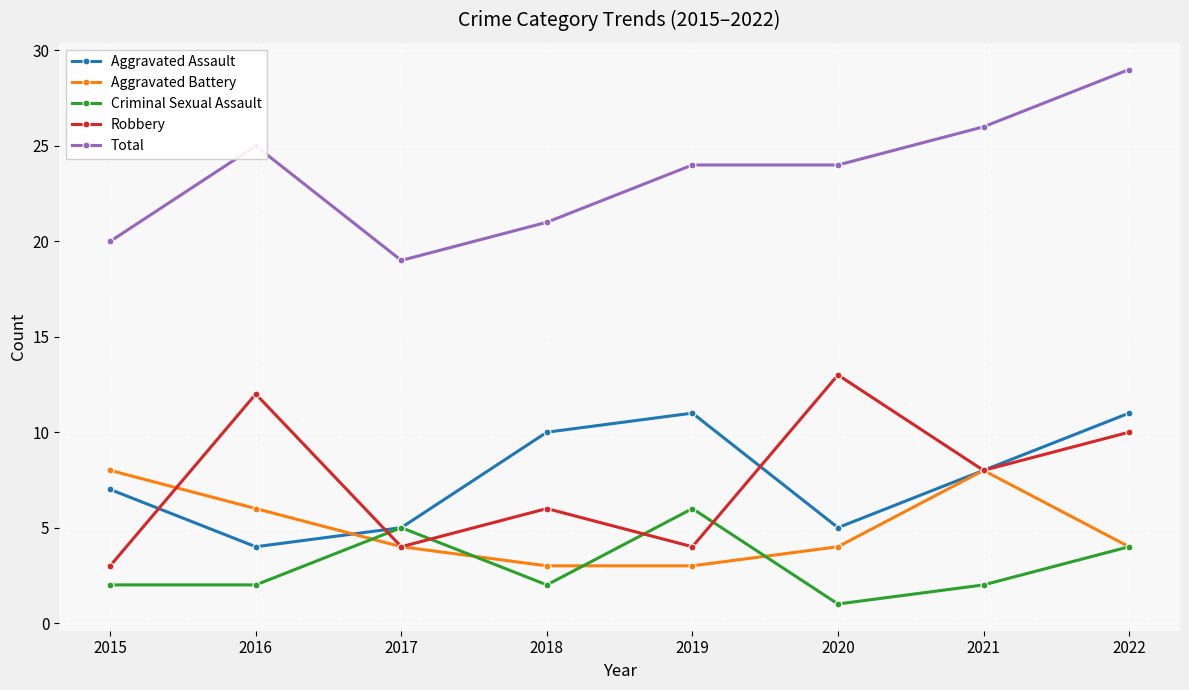

What is the spread (max minus min) of values at 2017?

15